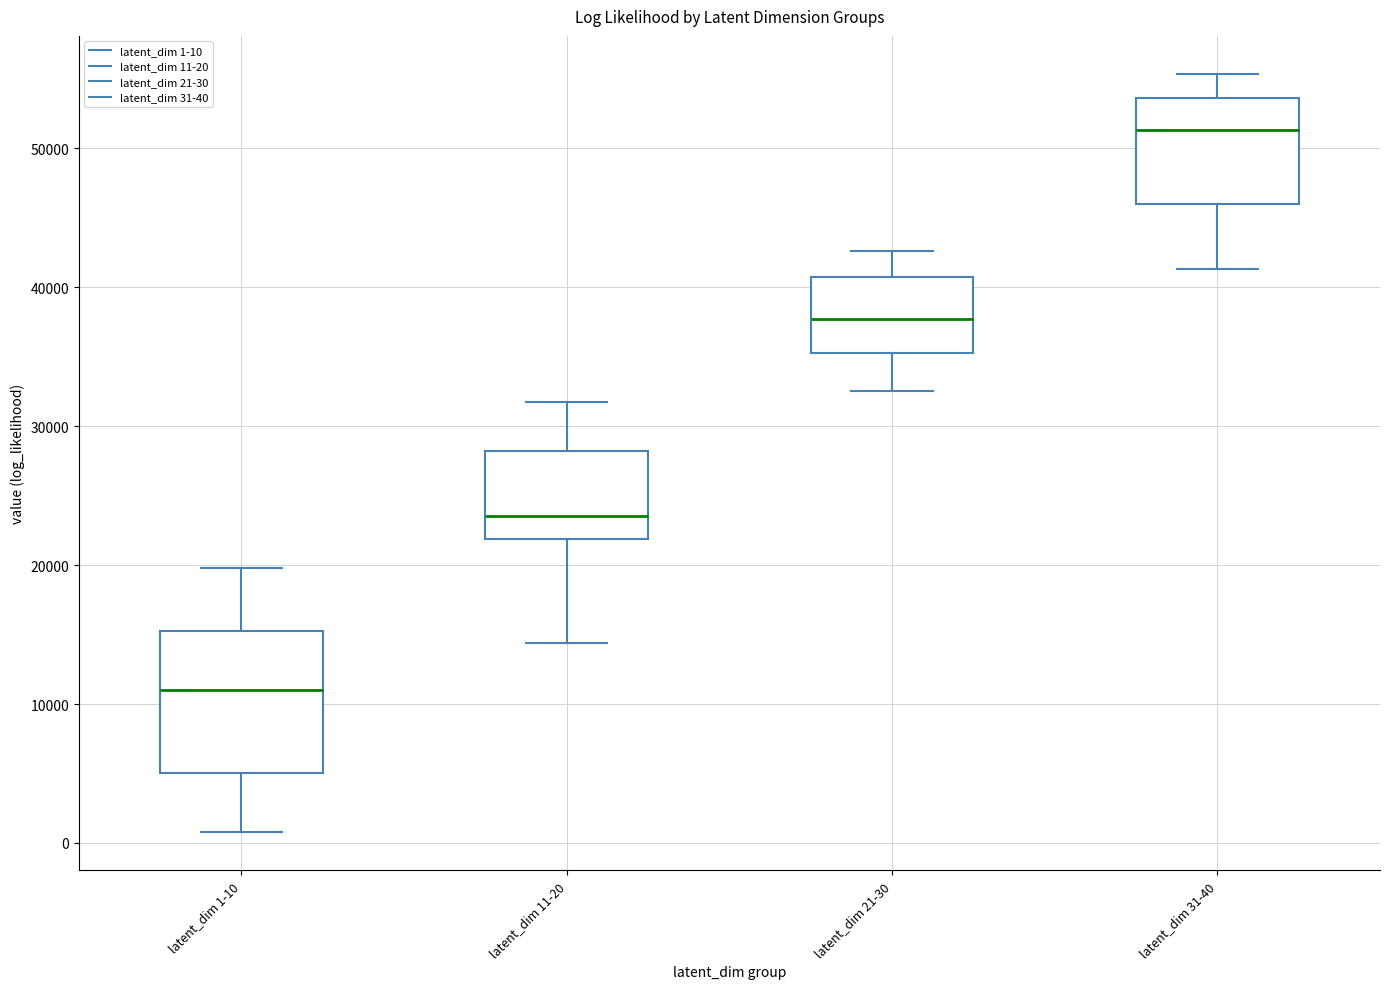

Comparing the boxes themselves (not the whiskers), which one is the tallest?

latent_dim 1-10